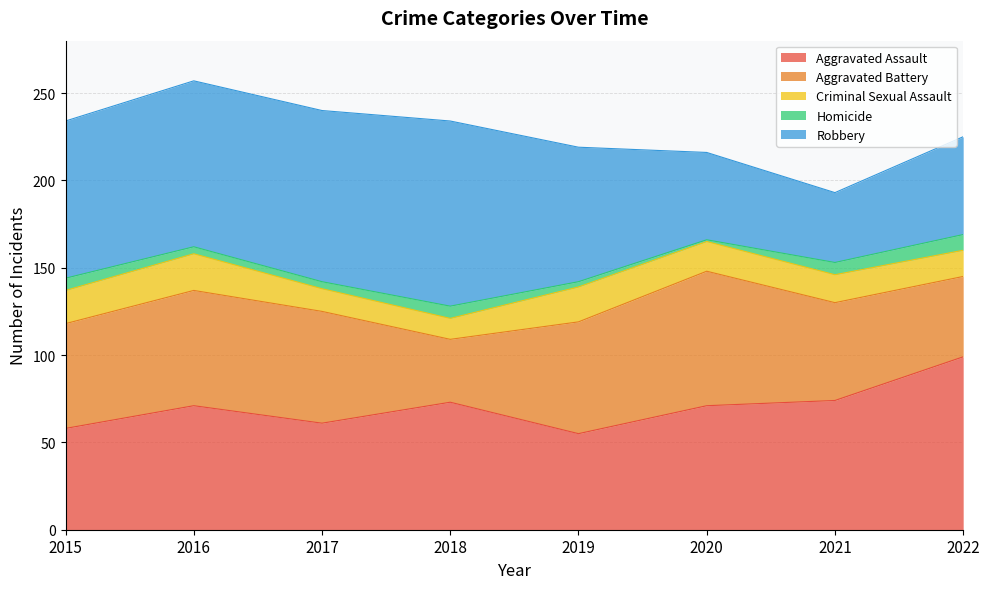

Rank the series at 2022 from lowest to highest value.

Homicide, Criminal Sexual Assault, Aggravated Battery, Robbery, Aggravated Assault